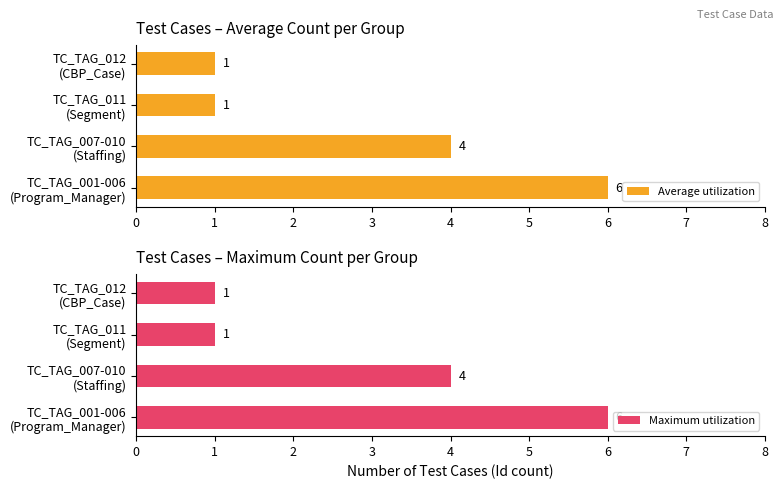

Where is Average utilization nearest to the value 3?

TC_TAG_007-010
(Staffing)